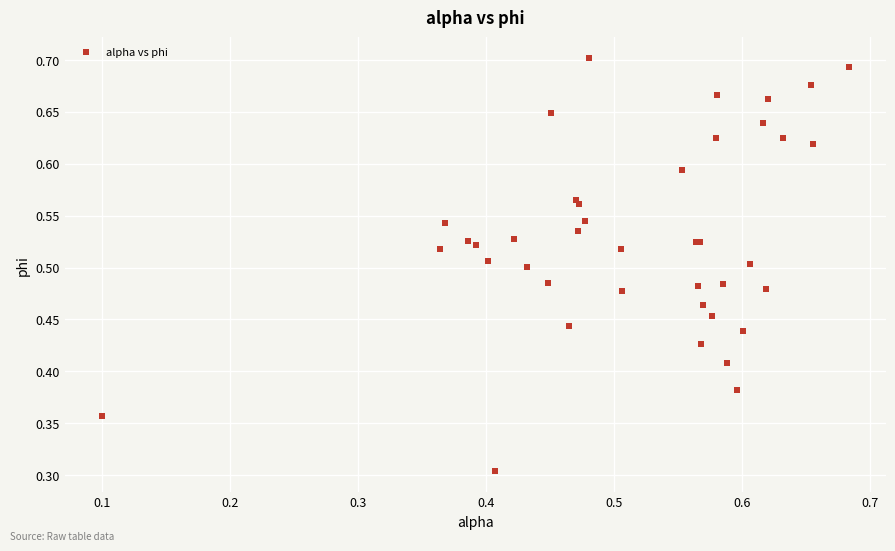

What Y value in the scatter plot is closest to 0?

0.3